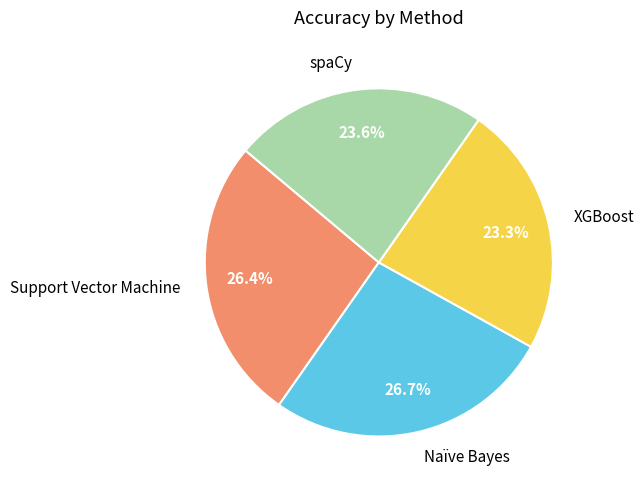

How many slices are in this pie chart?

4